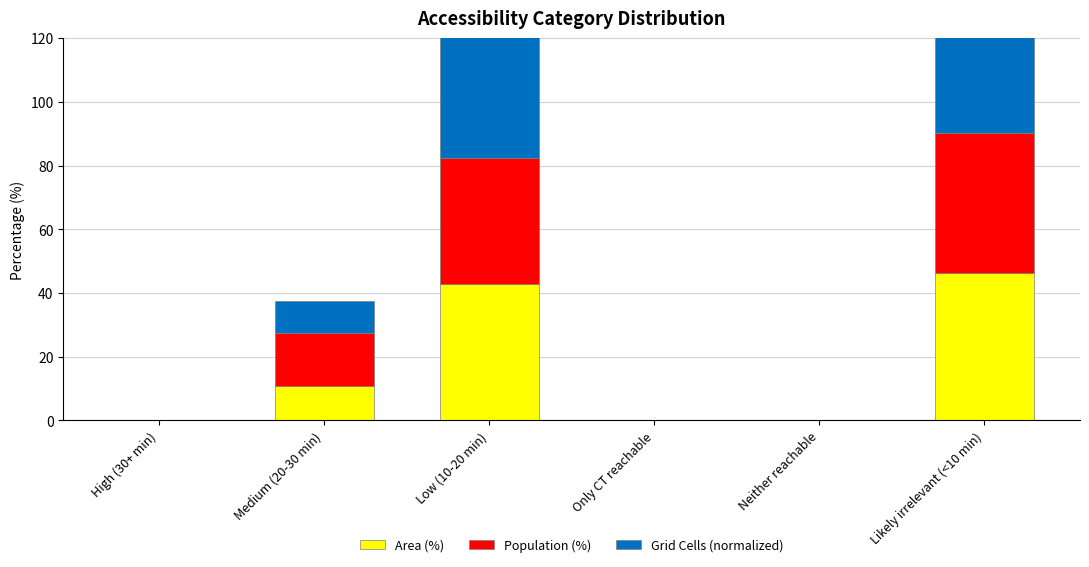

How many groups of bars are there?

6